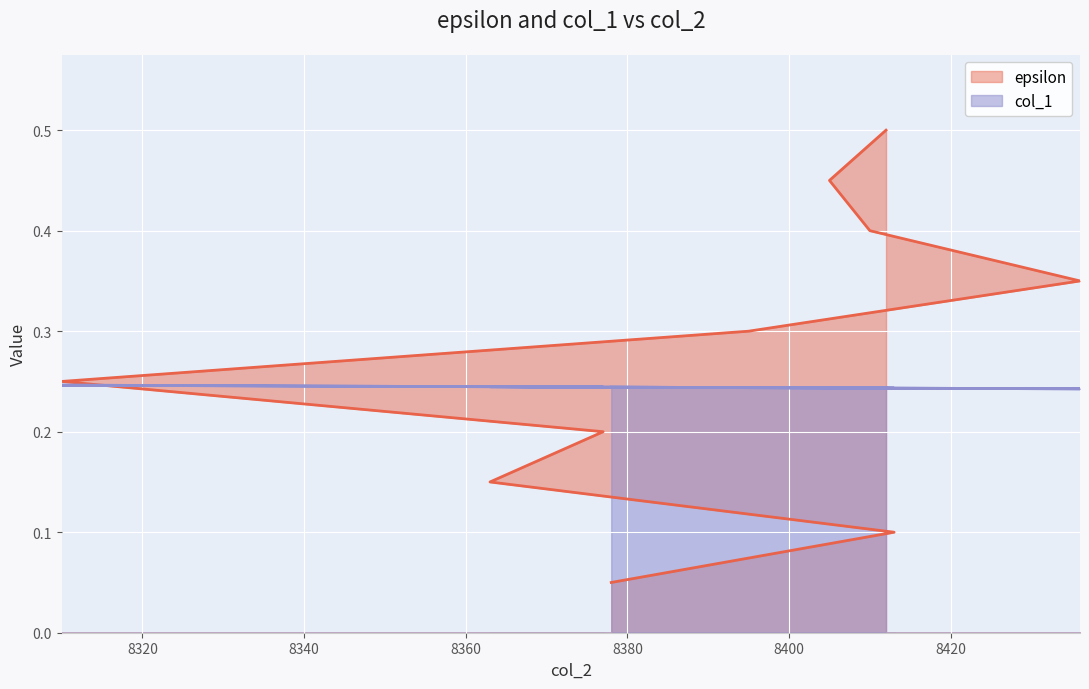

What are all the series names shown in the legend?

epsilon, col_1